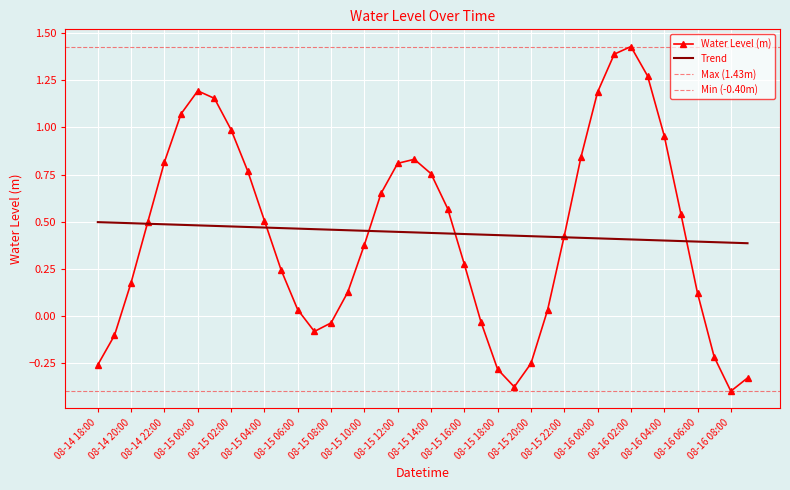

True or false: there are more than 1 points higher than both neighbors.

True